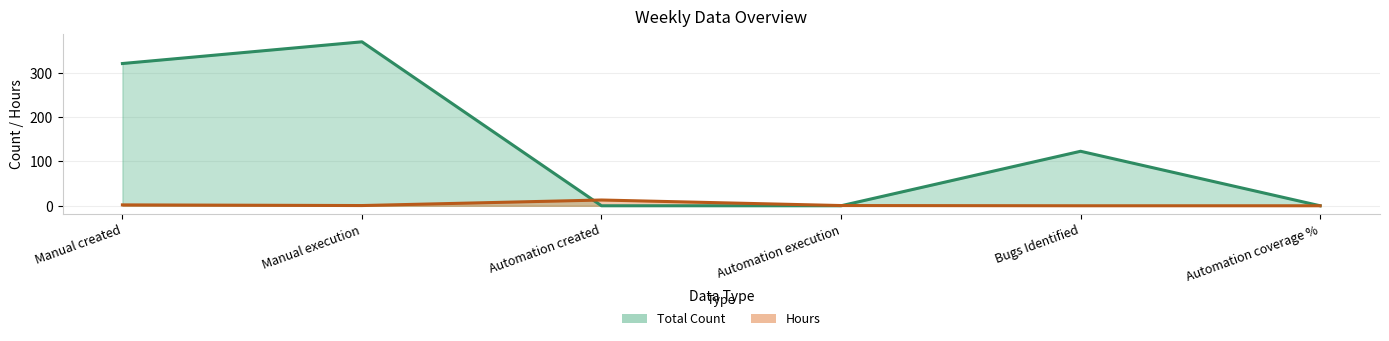

Is the value of Hours at Manual created greater than the value of Total Count at Bugs Identified?

No